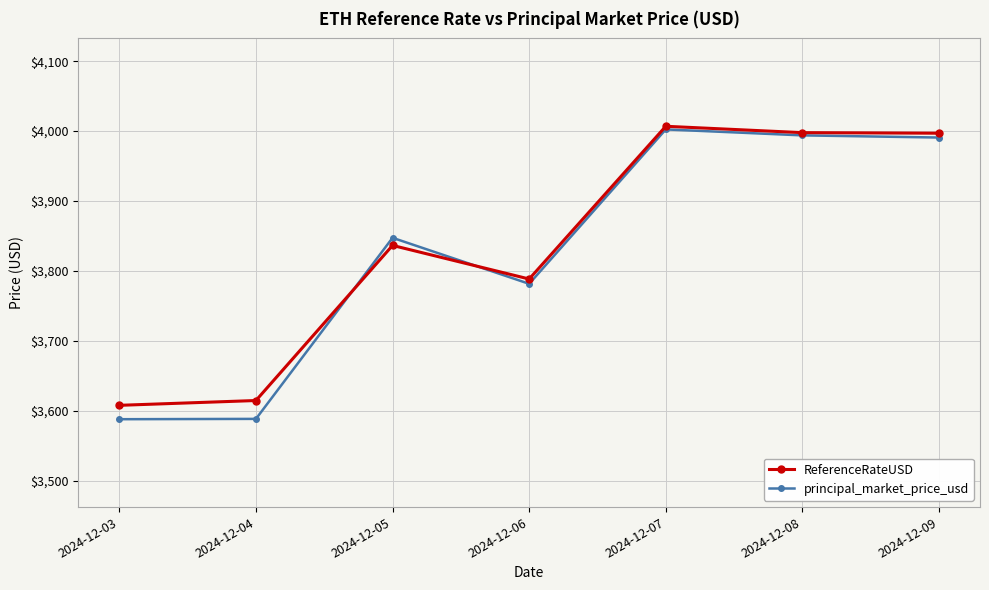

At which category does ReferenceRateUSD reach its first local peak?

2024-12-05